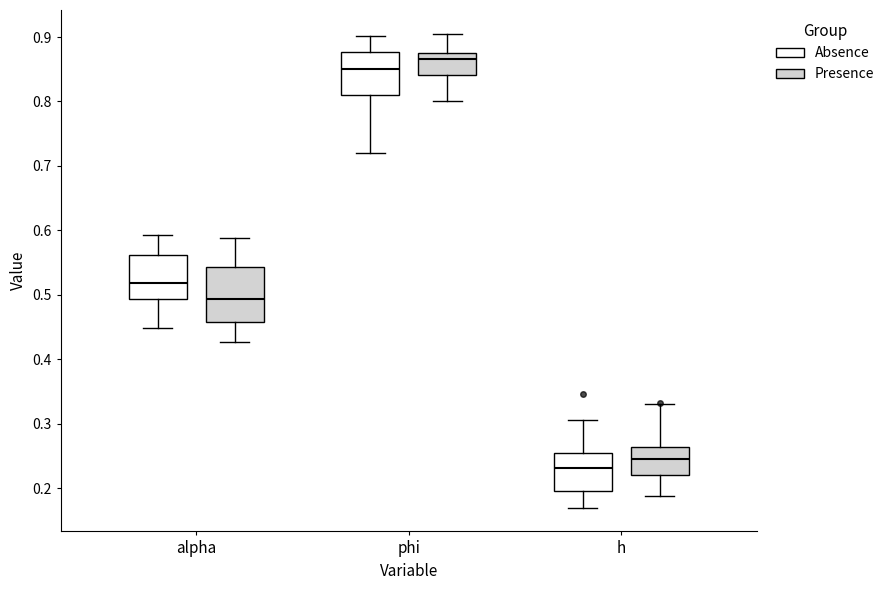

Reading left to right, read every box against the y-axis: the position of its median line, the range the box covers, and the ends of its whiskers. The values are not printed on the chart, so give them approximately, as read against the axis.

alpha (Absence): median 0.52, box 0.49 to 0.56, whiskers 0.45 to 0.59
alpha (Presence): median 0.49, box 0.46 to 0.54, whiskers 0.43 to 0.59
phi (Absence): median 0.85, box 0.81 to 0.88, whiskers 0.72 to 0.90
phi (Presence): median 0.87, box 0.84 to 0.88, whiskers 0.80 to 0.91
h (Absence): median 0.23, box 0.20 to 0.26, whiskers 0.17 to 0.31
h (Presence): median 0.24, box 0.22 to 0.26, whiskers 0.19 to 0.33